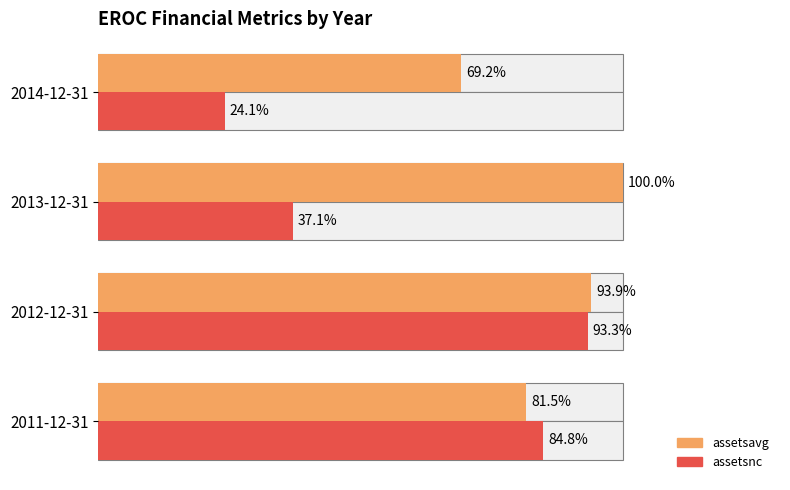

How many distinct data groups are displayed?

2